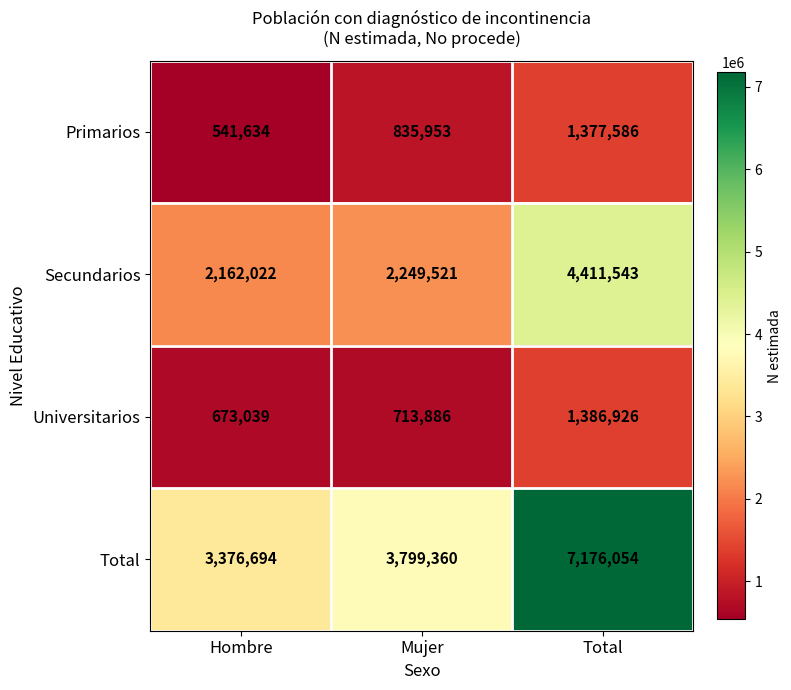

The value of Secundarios at Mujer is 3201850. True or false?

False